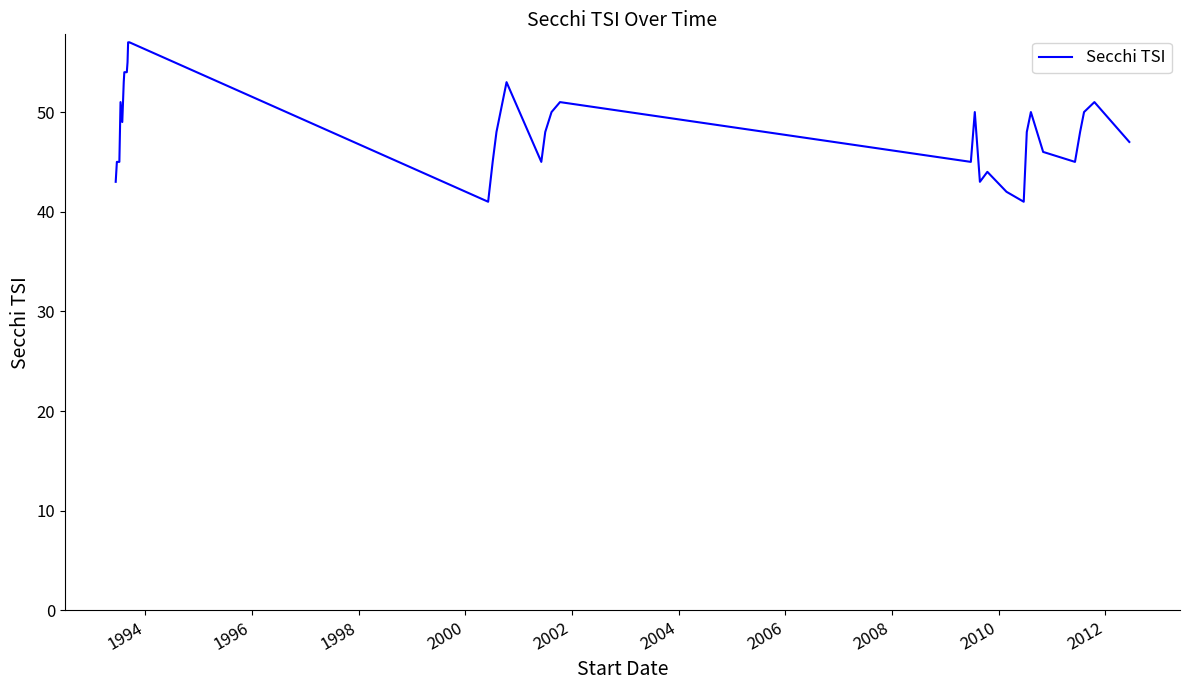

What is the greatest value displayed?

57